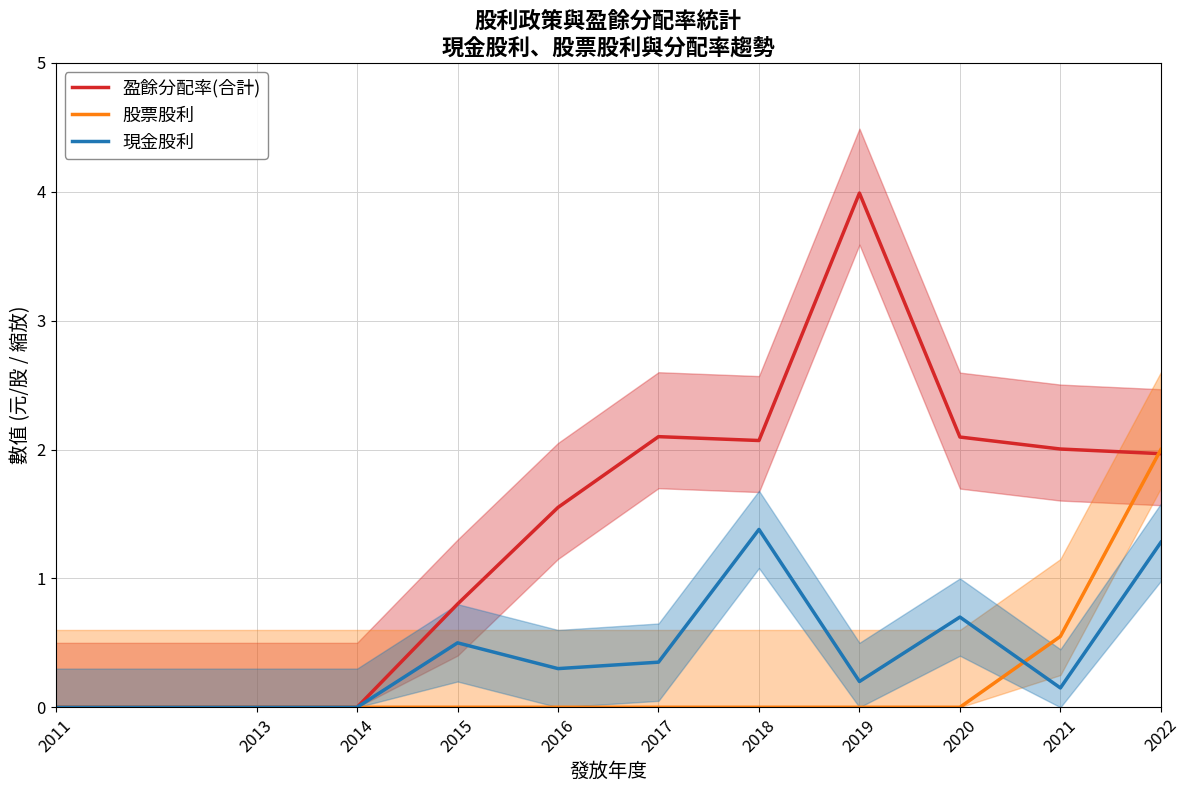

Reading left to right, extract all data points from this chart.

盈餘分配率(合計): 0.0	0.0	0.0	0.8	1.6	2.1	2.1	4.0	2.1	2.0	2.0
股票股利: 0.0	0.0	0.0	0.0	0.0	0.0	0.0	0.0	0.0	0.6	2.0
現金股利: 0.0	0.0	0.0	0.5	0.3	0.3	1.4	0.2	0.7	0.1	1.3